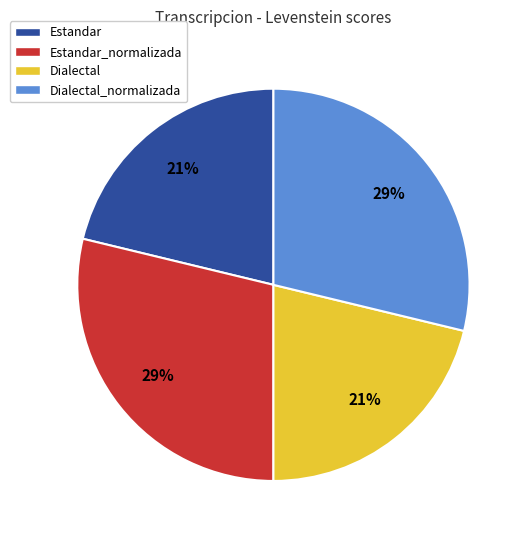

Is there a majority slice in this chart?

No